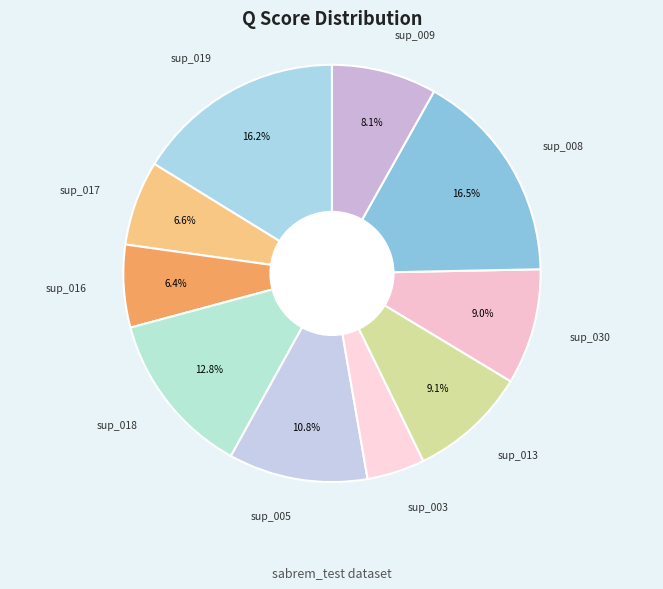

How many segments does this pie chart have?

10